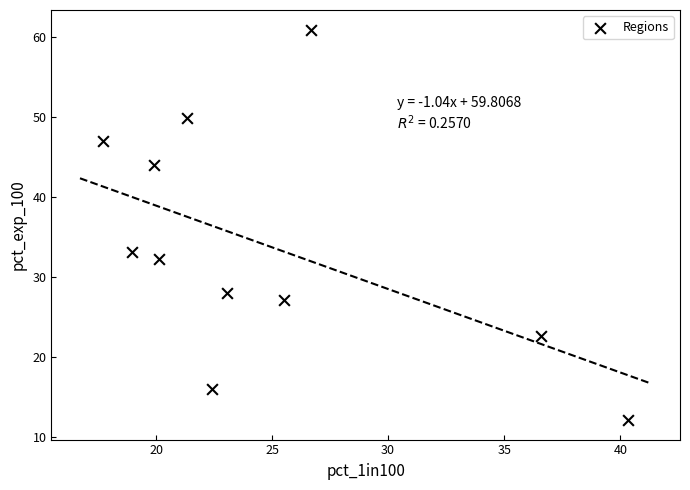

What is the range of X values (max minus min)?

22.6